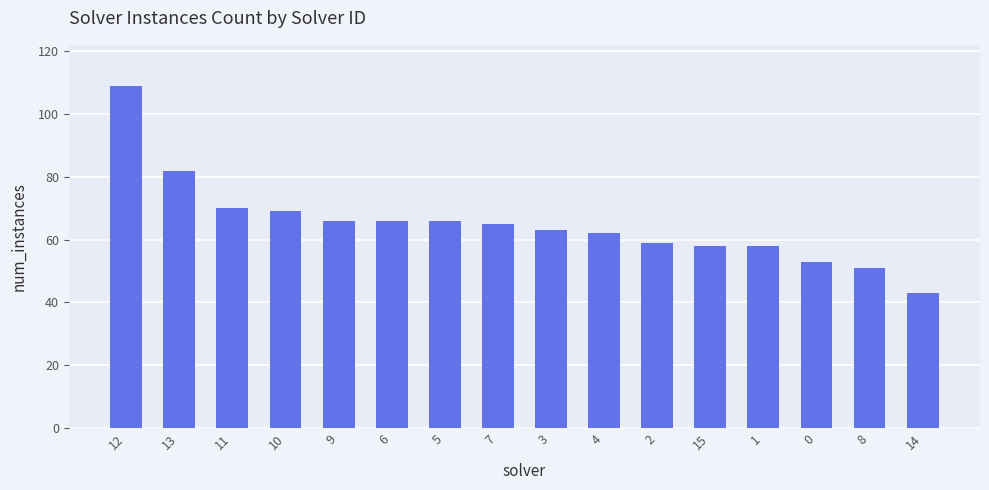

What is the change in value from 11 to 14?

-27